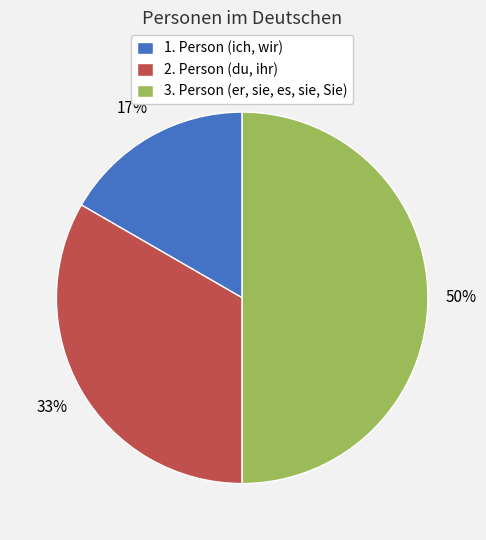

Does 1. Person (ich, wir) represent more than half of the total?

No